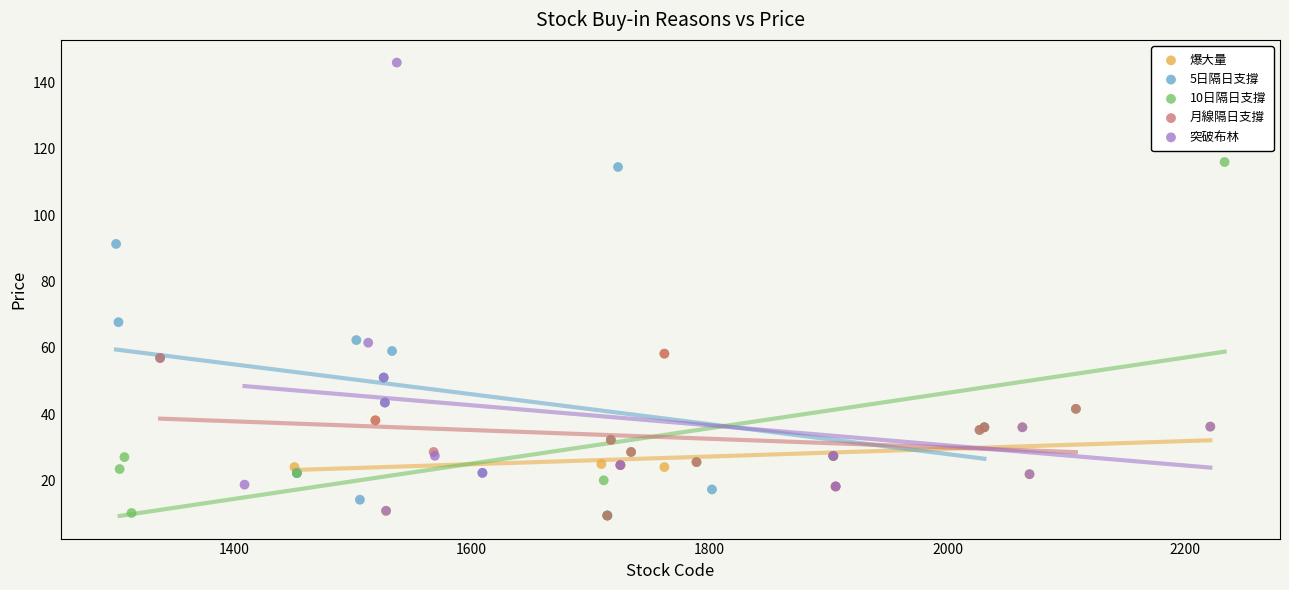

Which series reaches the maximum Y coordinate?

突破布林